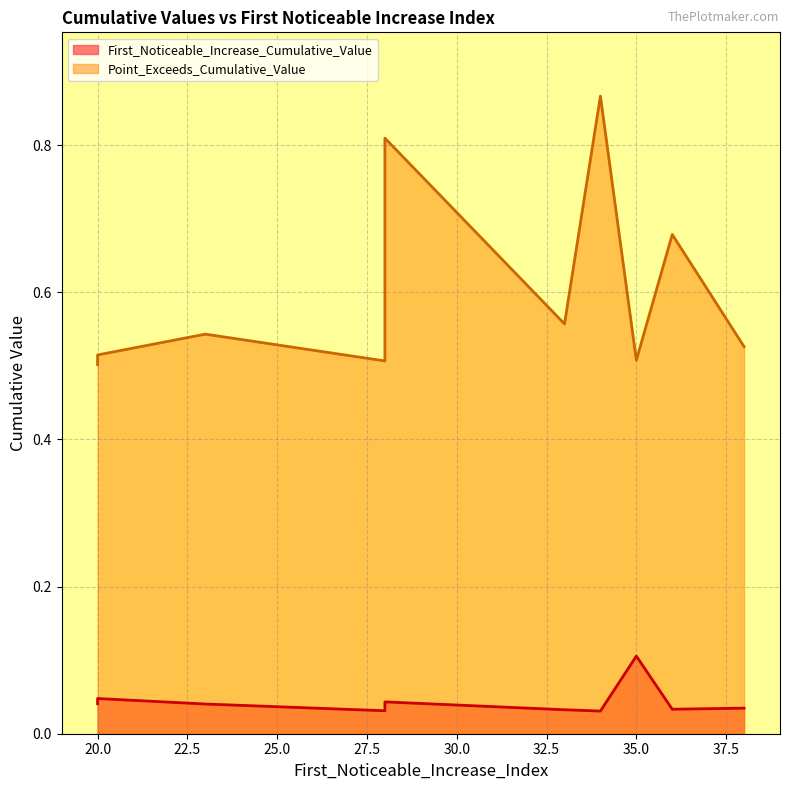

Which series has the largest total across all categories?

Point_Exceeds_Cumulative_Value